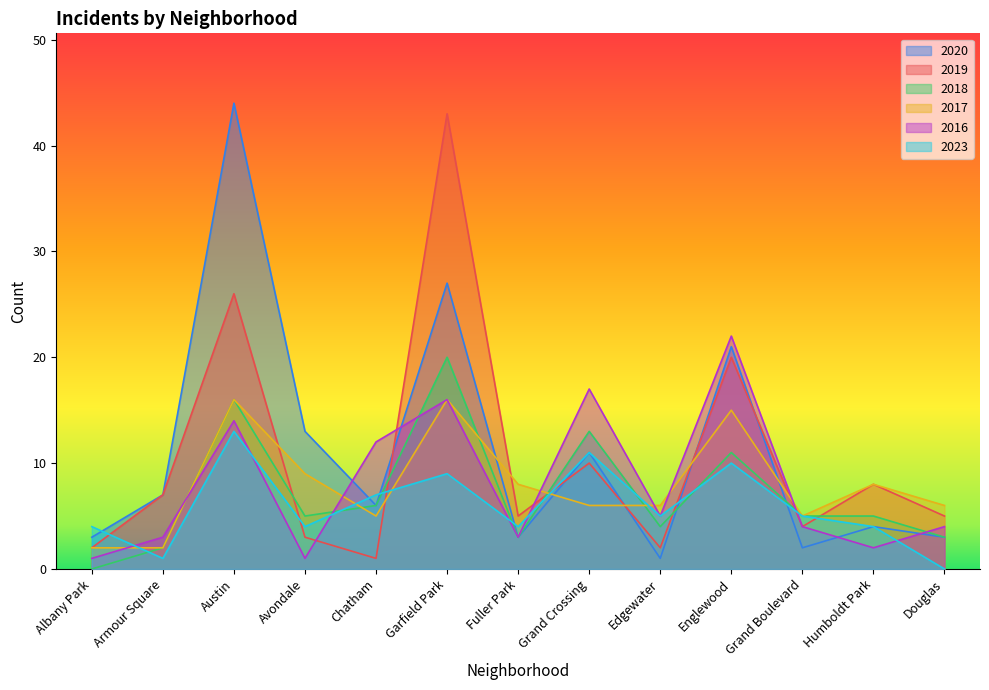

What is the difference between the second highest and minimum values in the 2023 series?

11